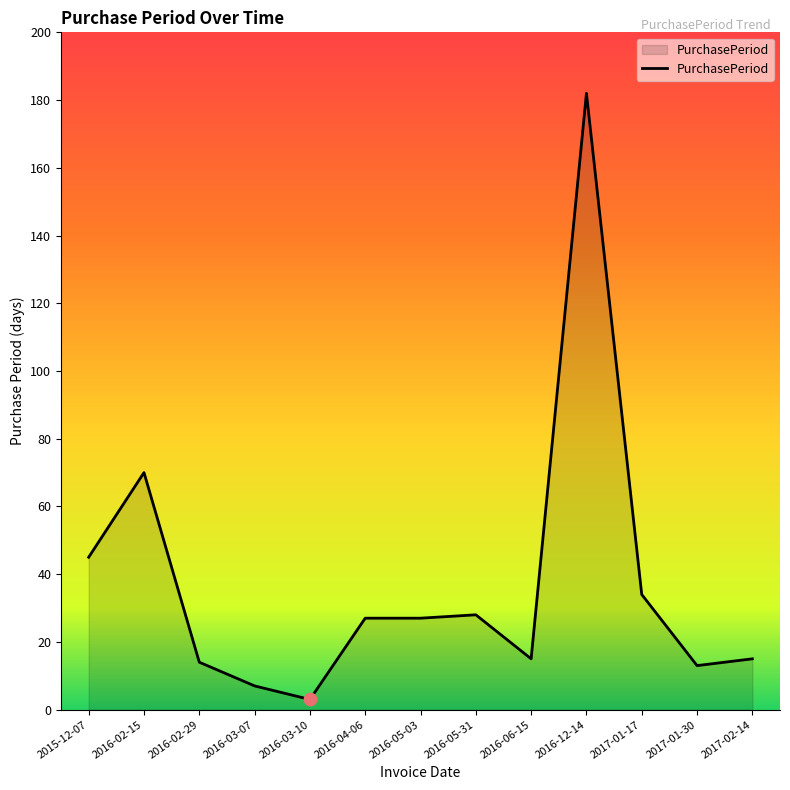

What is the change in value from 2015-12-07 to 2016-05-31?

-17